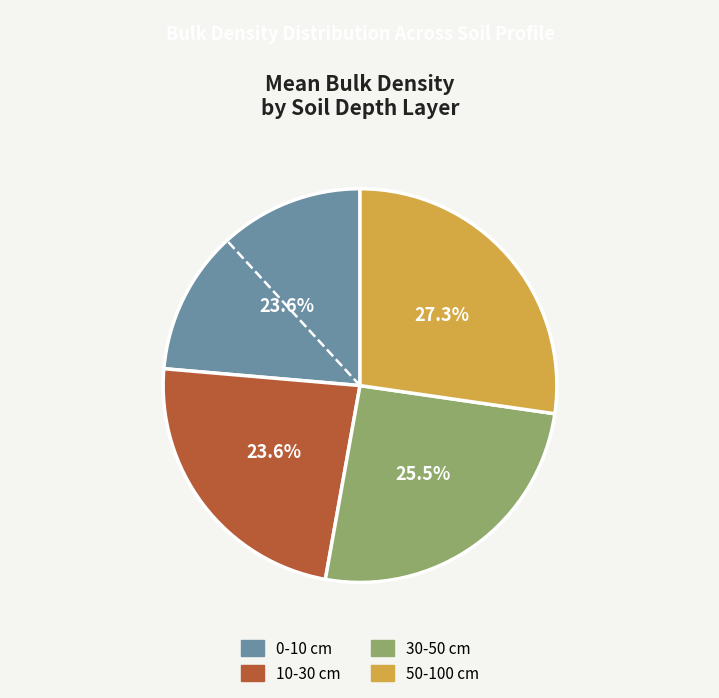

Approximately how many times larger is the value at 0-10 cm compared to 30-50 cm?

0.9